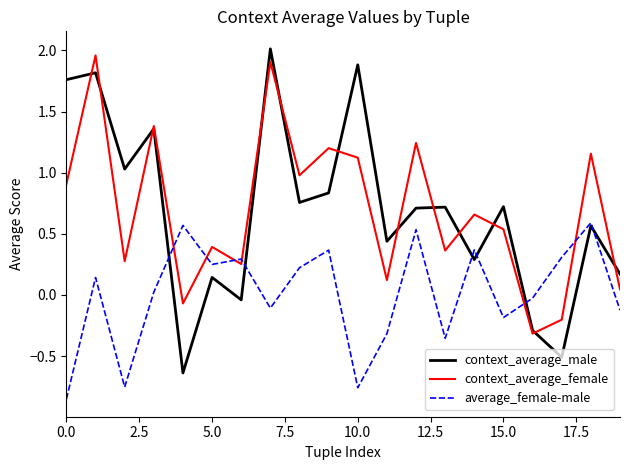

Does the chart display data point markers on the line(s)?

No